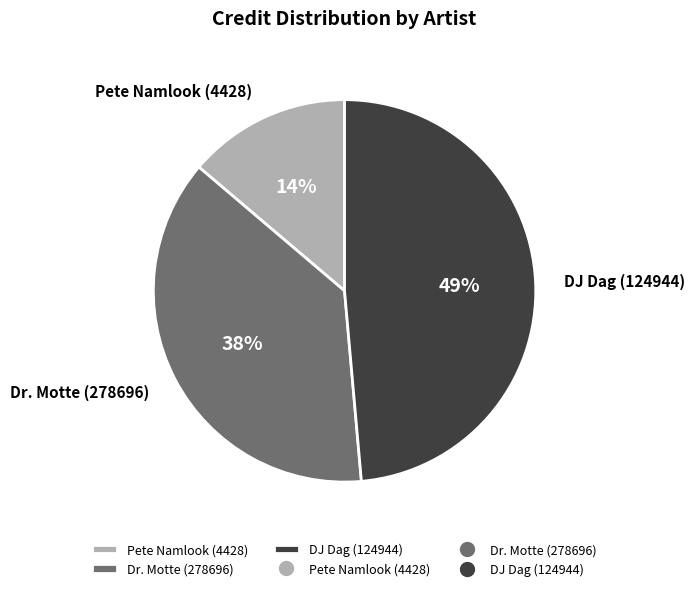

Is Pete Namlook (4428) the majority of the pie?

No